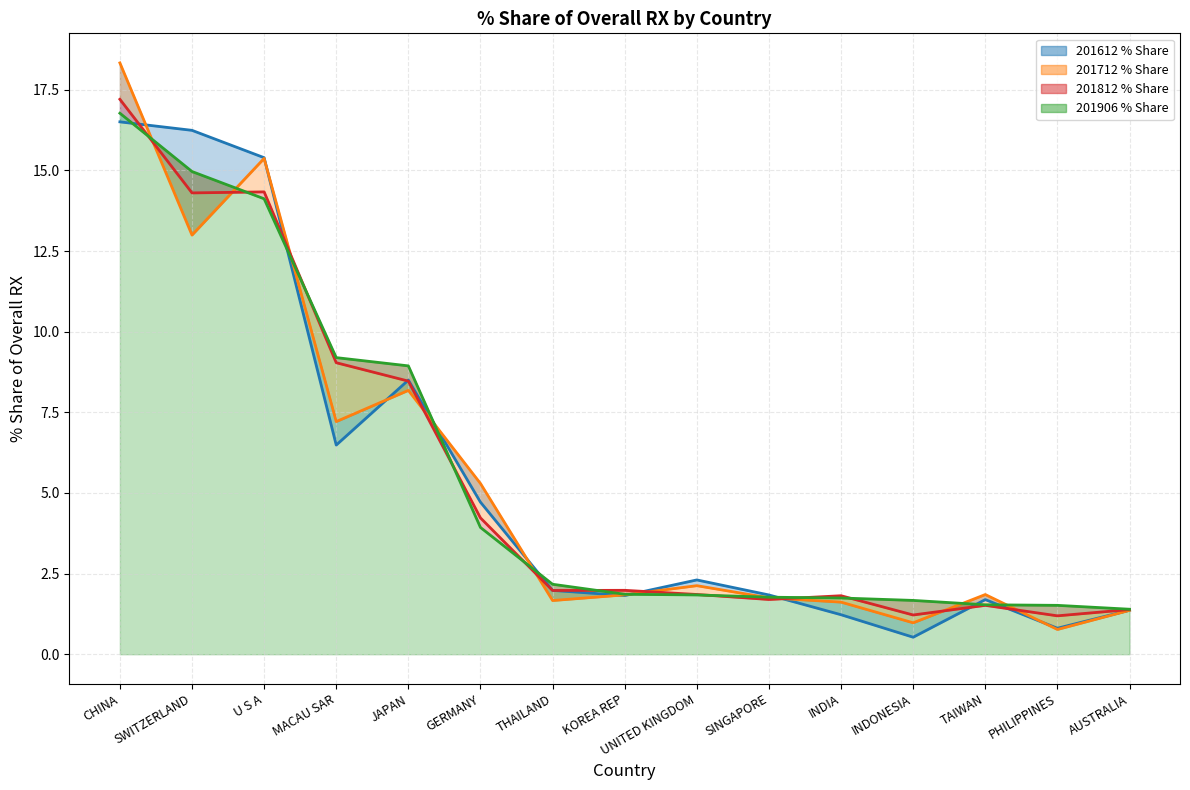

Between MACAU SAR and THAILAND, which is larger?

MACAU SAR